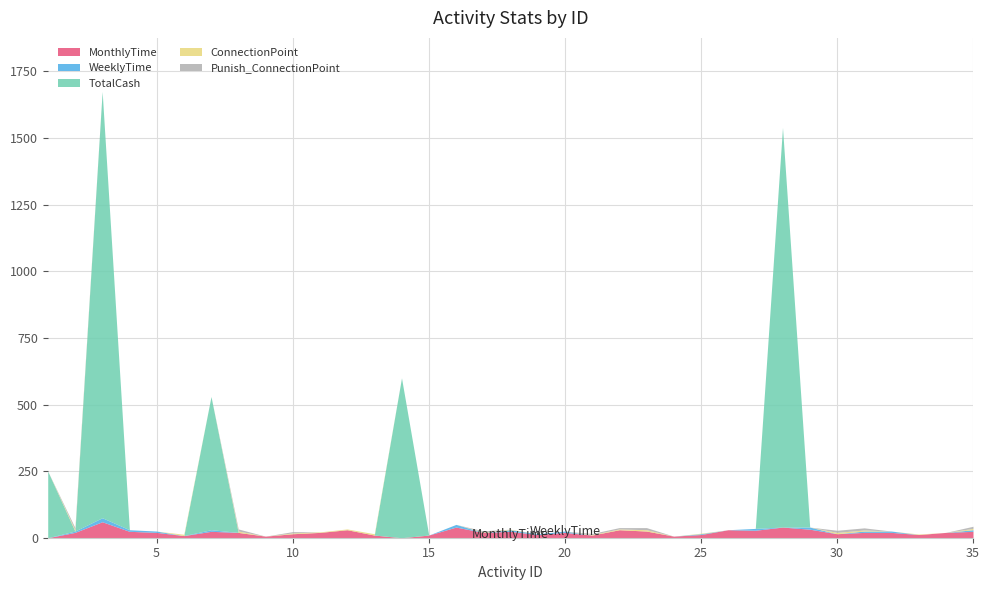

Which series changed the most between 9 and 10?

MonthlyTime